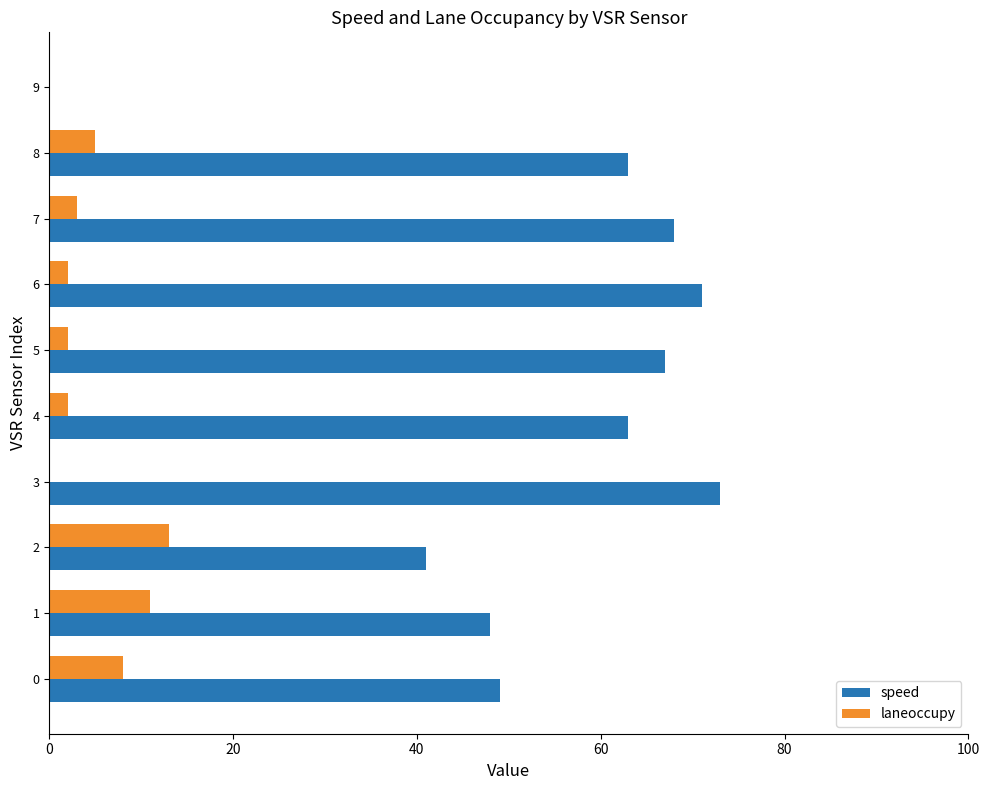

What is the total value across all series at 7?

71